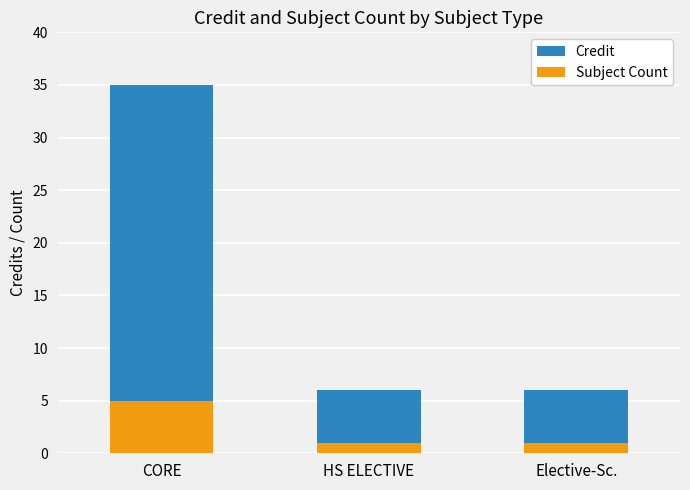

What is the approximate value of Subject Count at HS ELECTIVE?

1